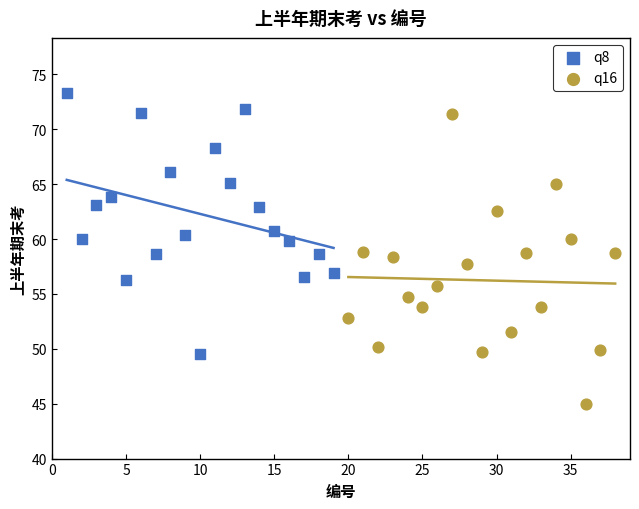

Which series reaches the maximum Y coordinate?

q8